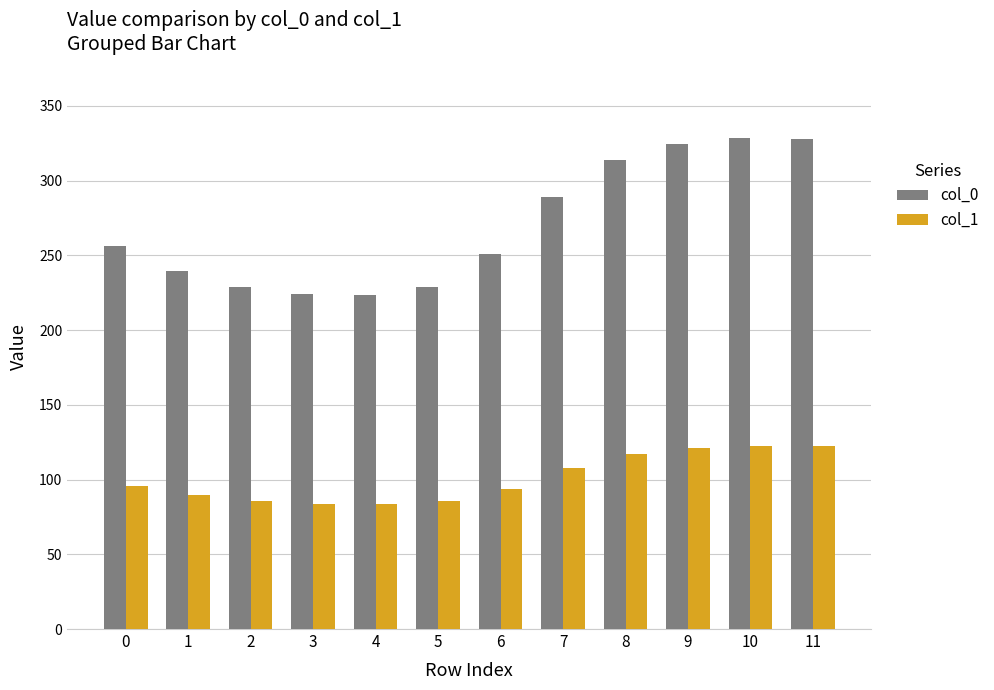

Rank the series by their maximum value, from highest to lowest.

col_0, col_1